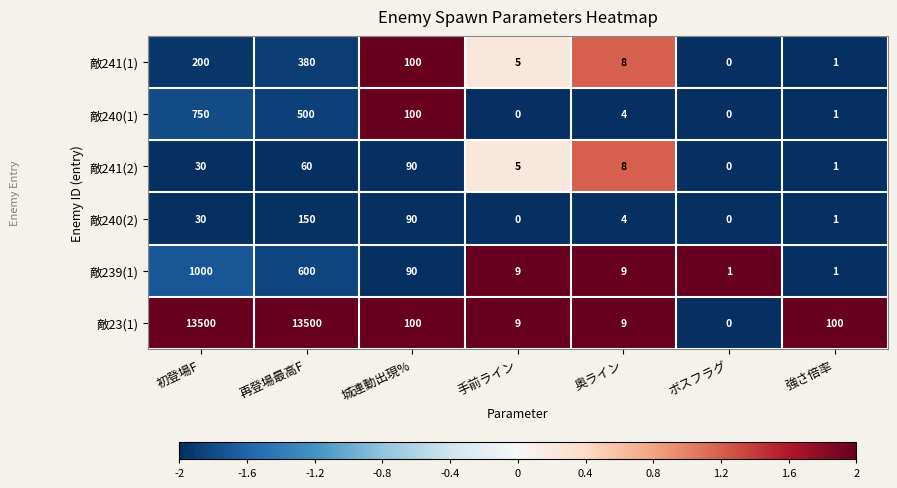

How many data points does each series have?

7